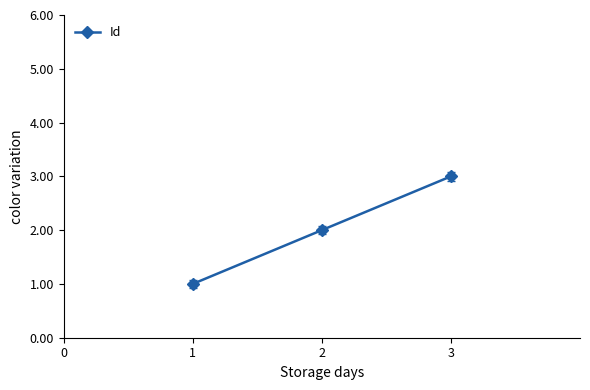

What is the maximum value shown in the chart?

3